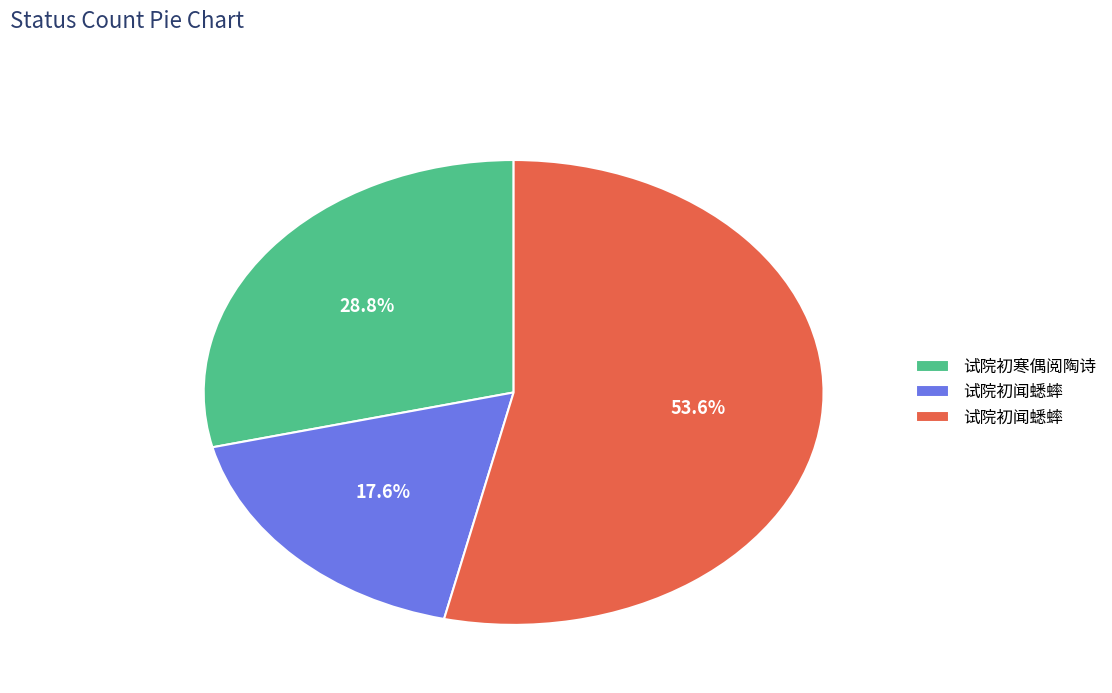

Does any single category account for the majority?

Yes